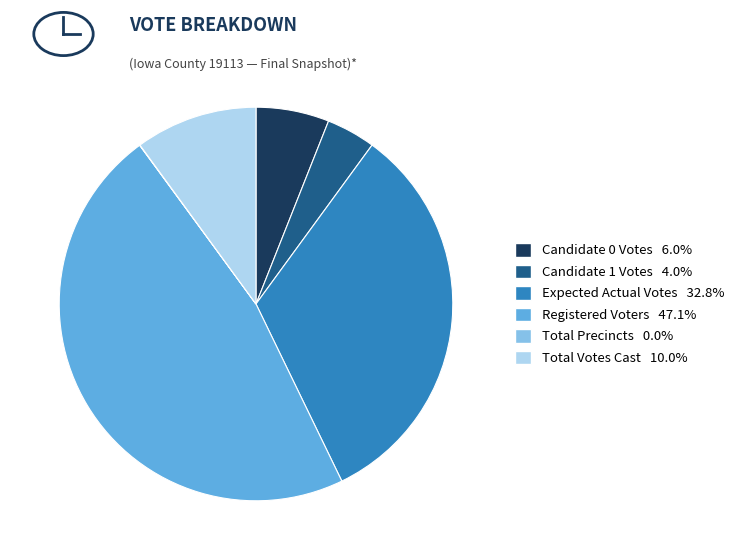

Is there any slice that represents more than half of the pie?

No